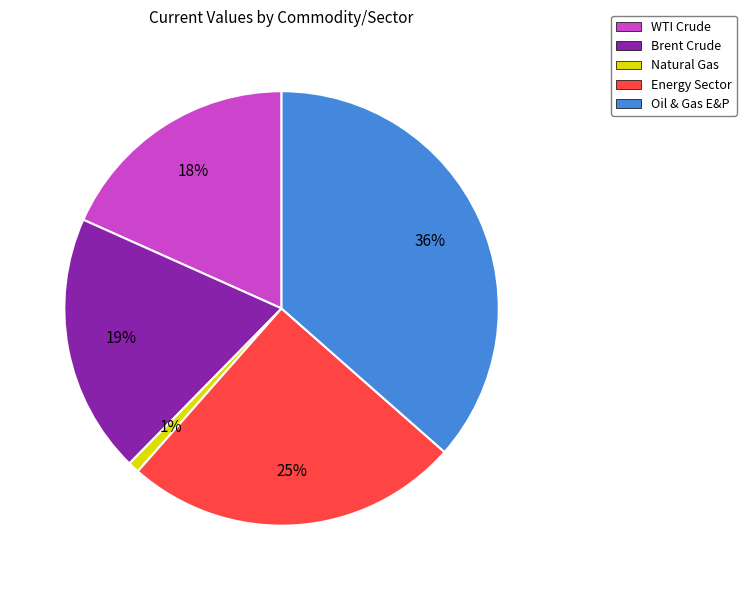

Which slice is the smallest?

Natural Gas